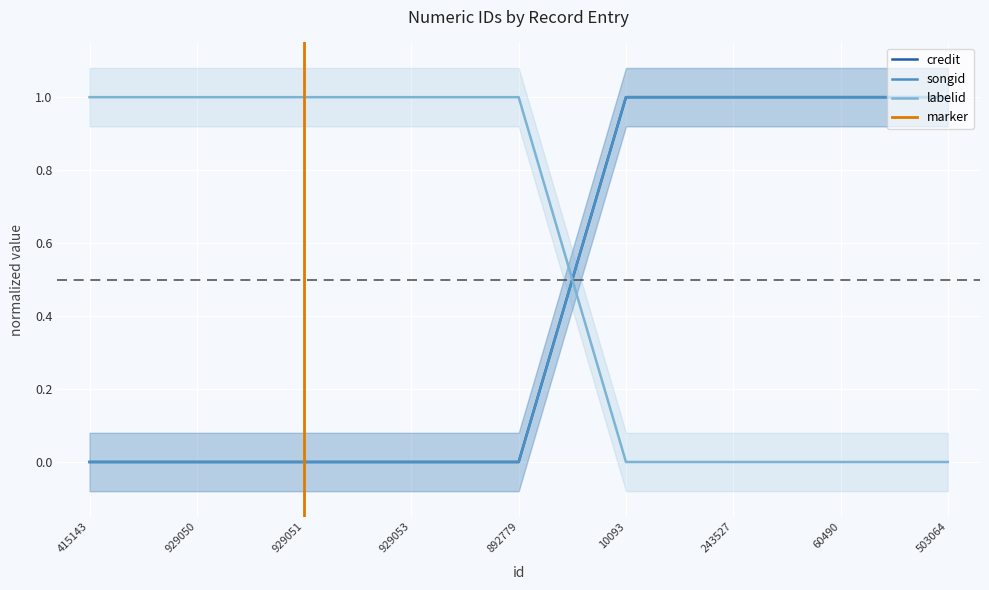

True or false: labelid has more than 1 interior local peaks.

False